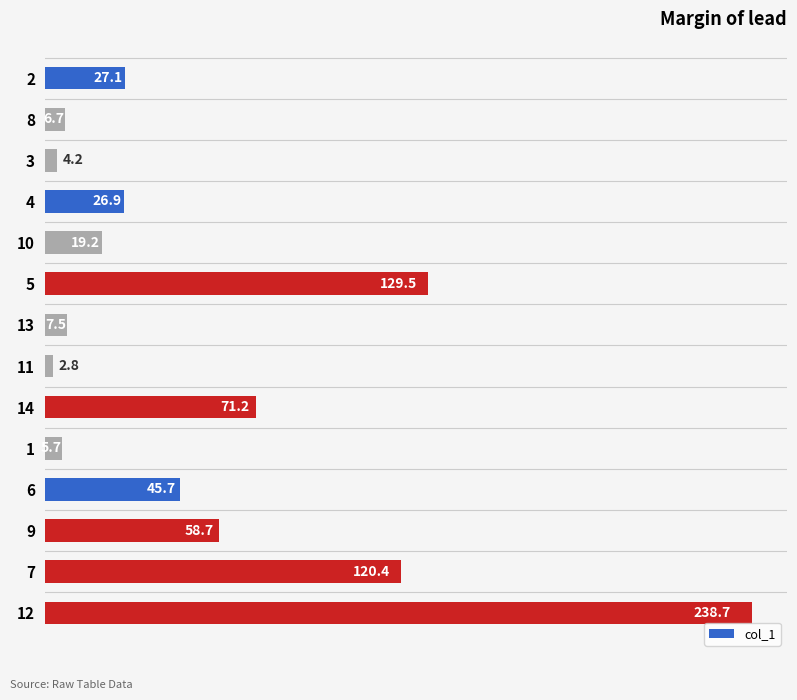

What is the smallest value displayed?

2.8